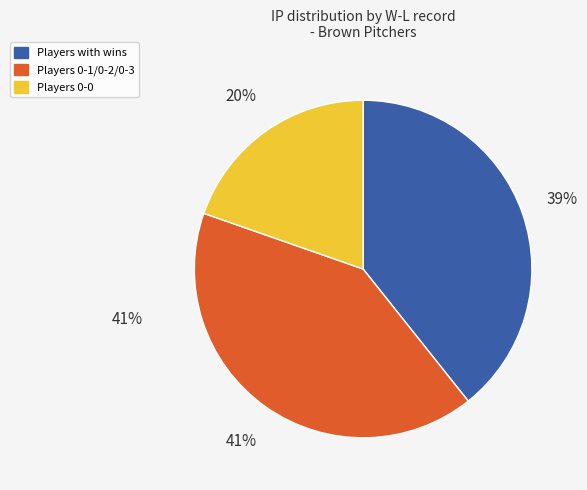

To the nearest percent, what is the average slice percentage?

33%